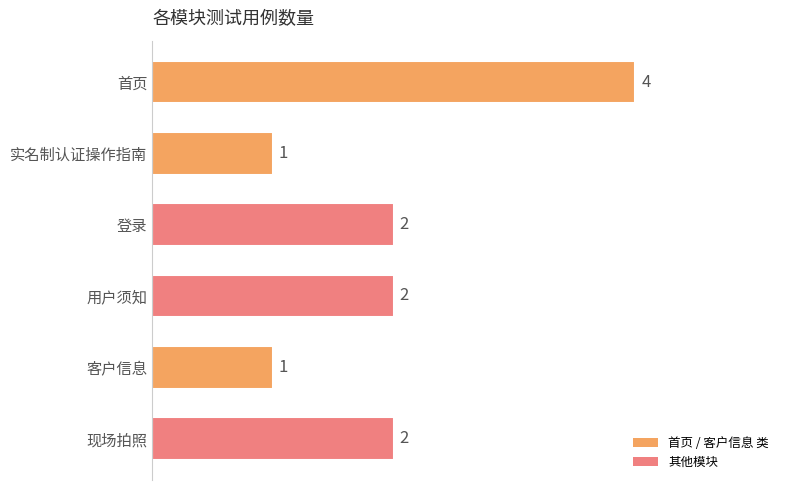

Is it true that the value at 客户信息 is 1?

True